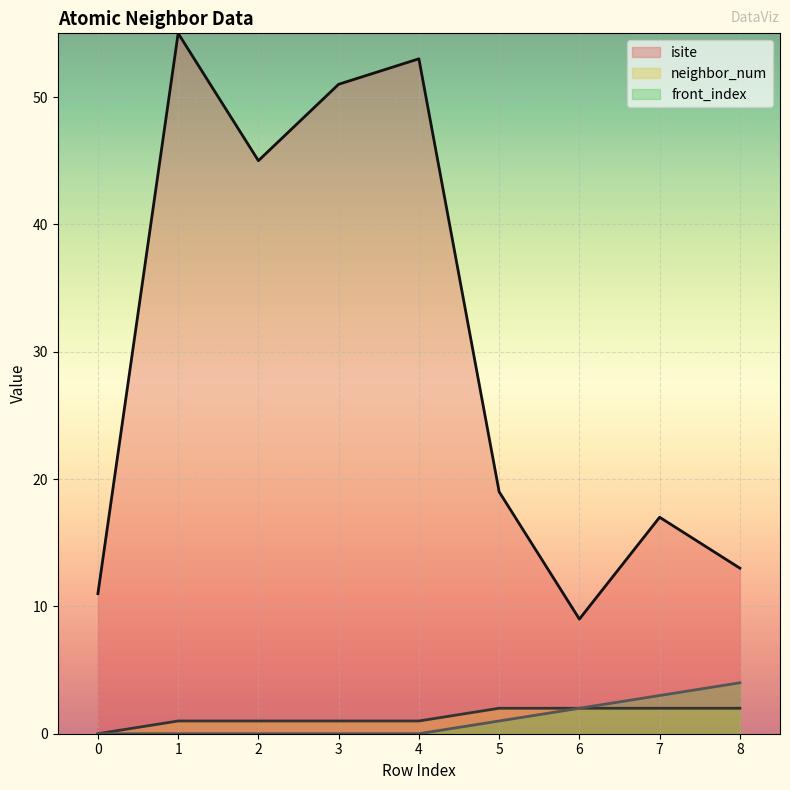

The value of isite at 4 is 20. True or false?

False